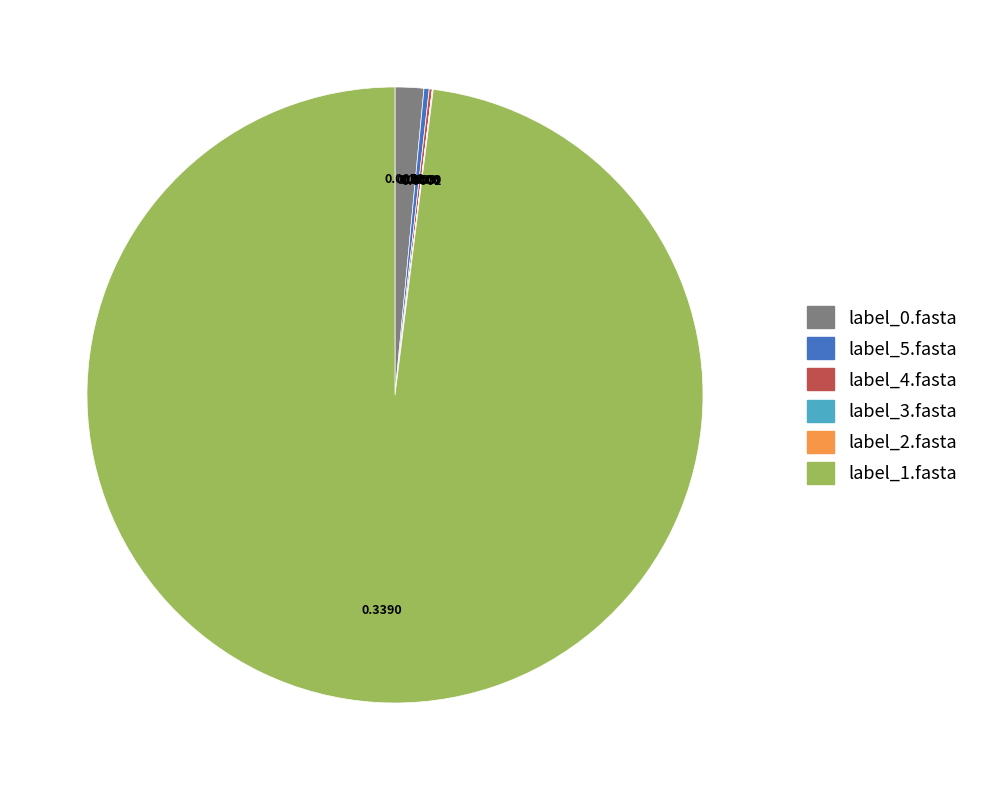

Does any single category account for the majority?

Yes